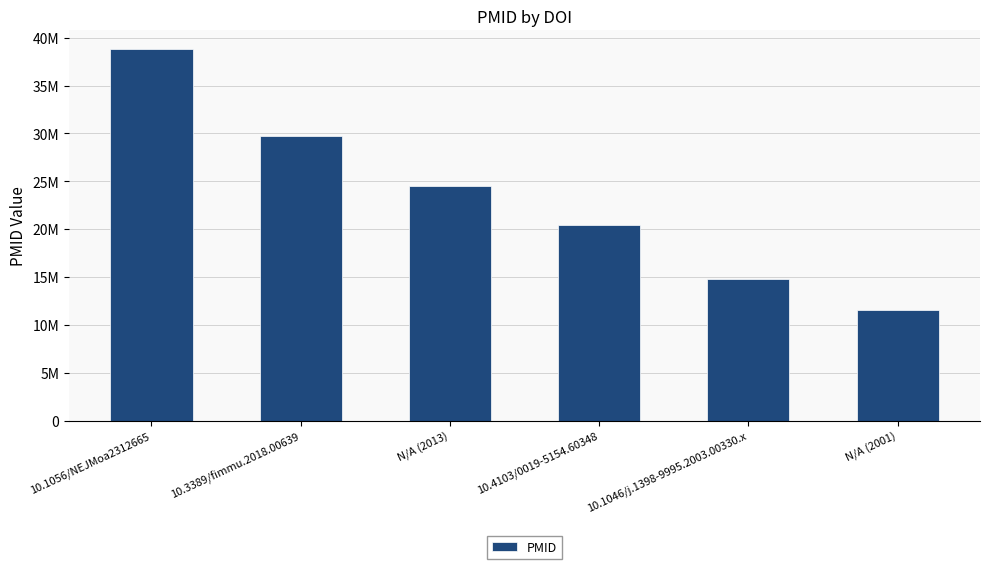

Which category has the lowest value across all series?

N/A (2001)